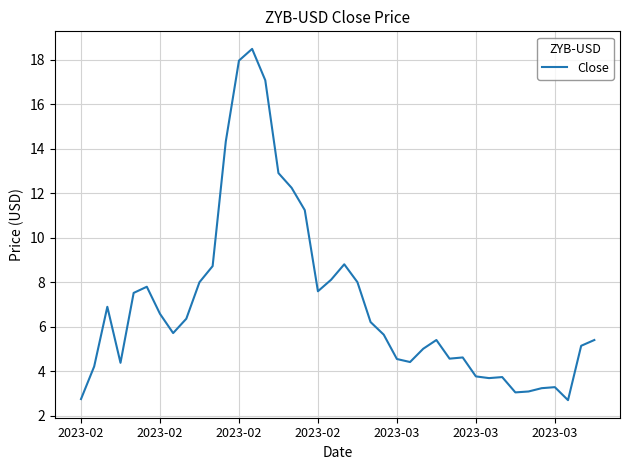

What is the smallest value displayed?

2.7